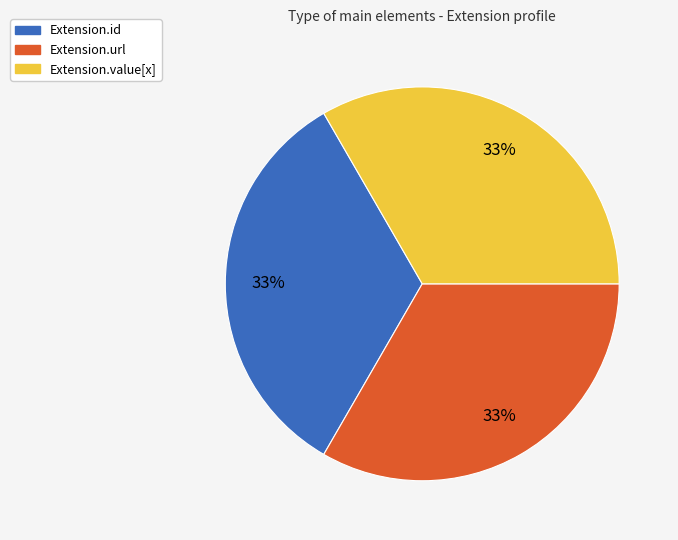

Count the number of slices in the pie.

3